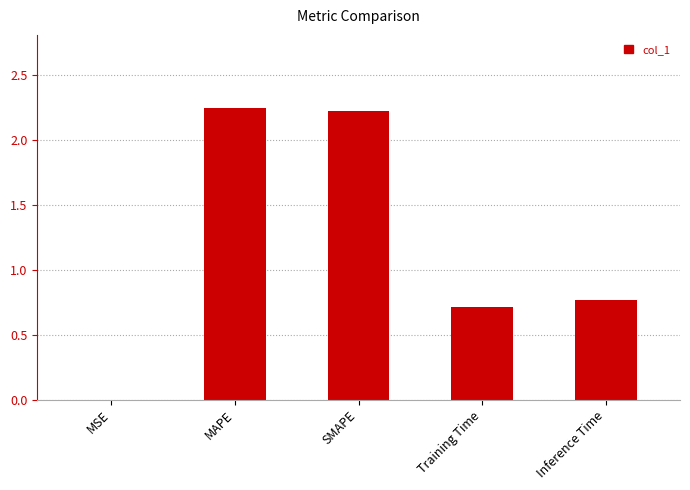

How many categories are shown in the chart?

5